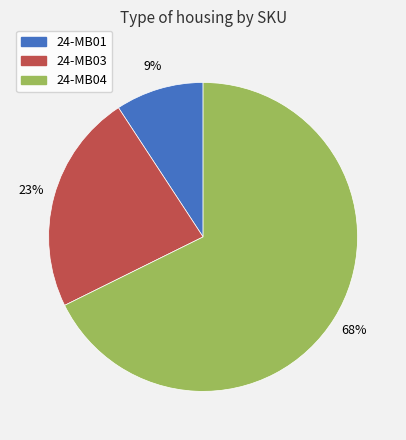

Is there any slice that represents more than half of the pie?

Yes